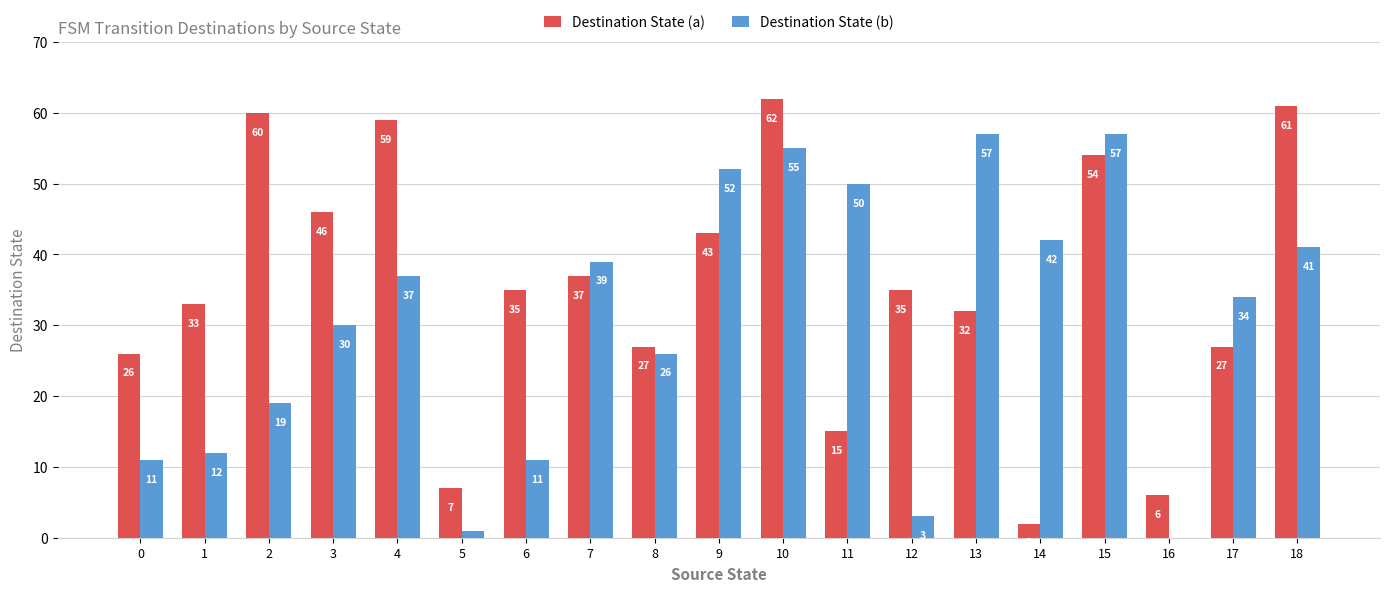

Reading right to left, list all the values displayed in this chart.

Destination State (a): 61	27	6	54	2	32	35	15	62	43	27	37	35	7	59	46	60	33	26
Destination State (b): 41	34	0	57	42	57	3	50	55	52	26	39	11	1	37	30	19	12	11